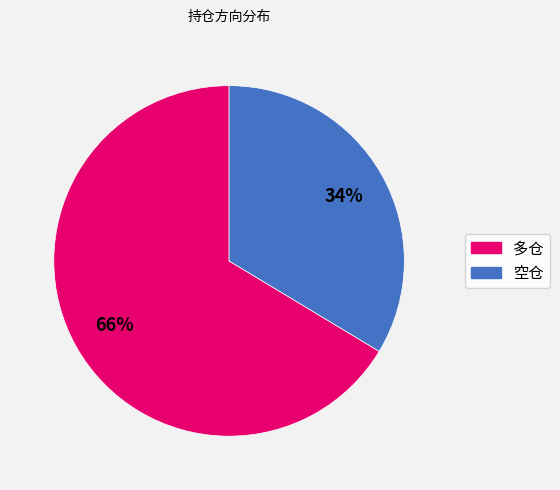

To the nearest percent, what is the average slice percentage?

50%